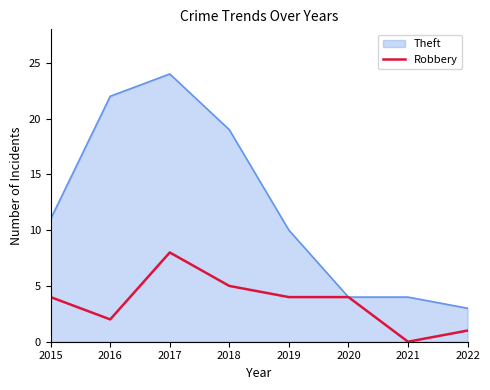

Which series has the largest total across all categories?

Theft